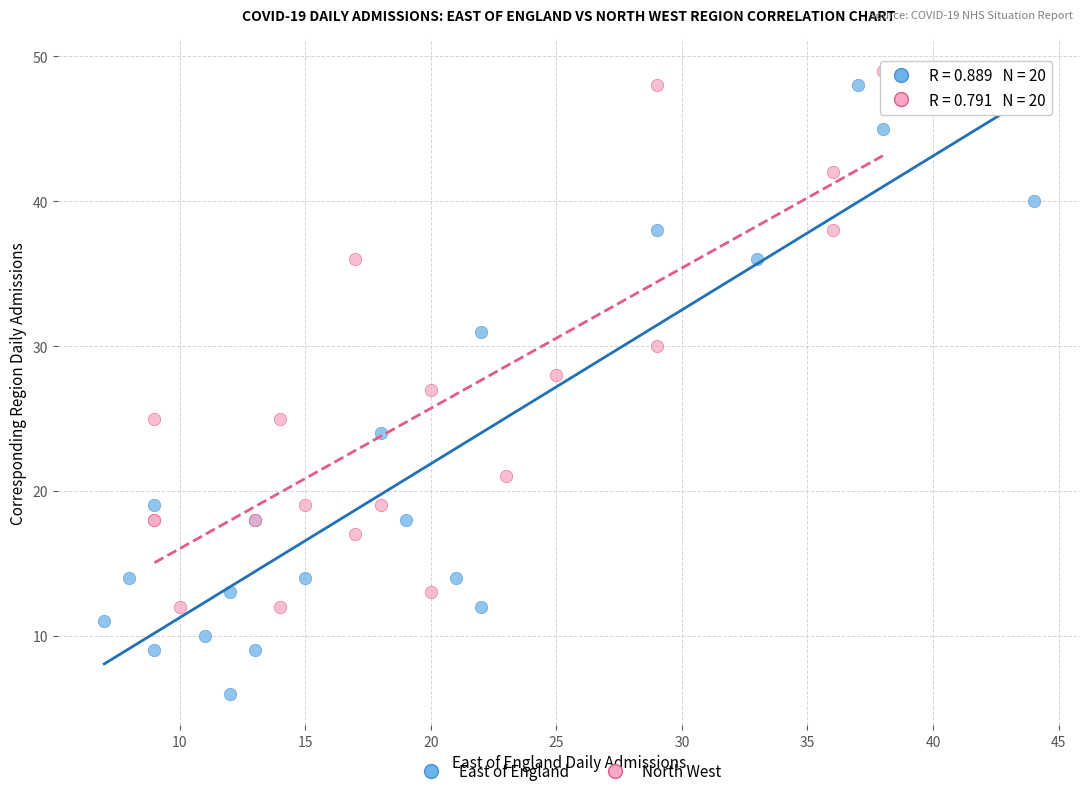

Which series has the largest Y range (max minus min)?

East of England